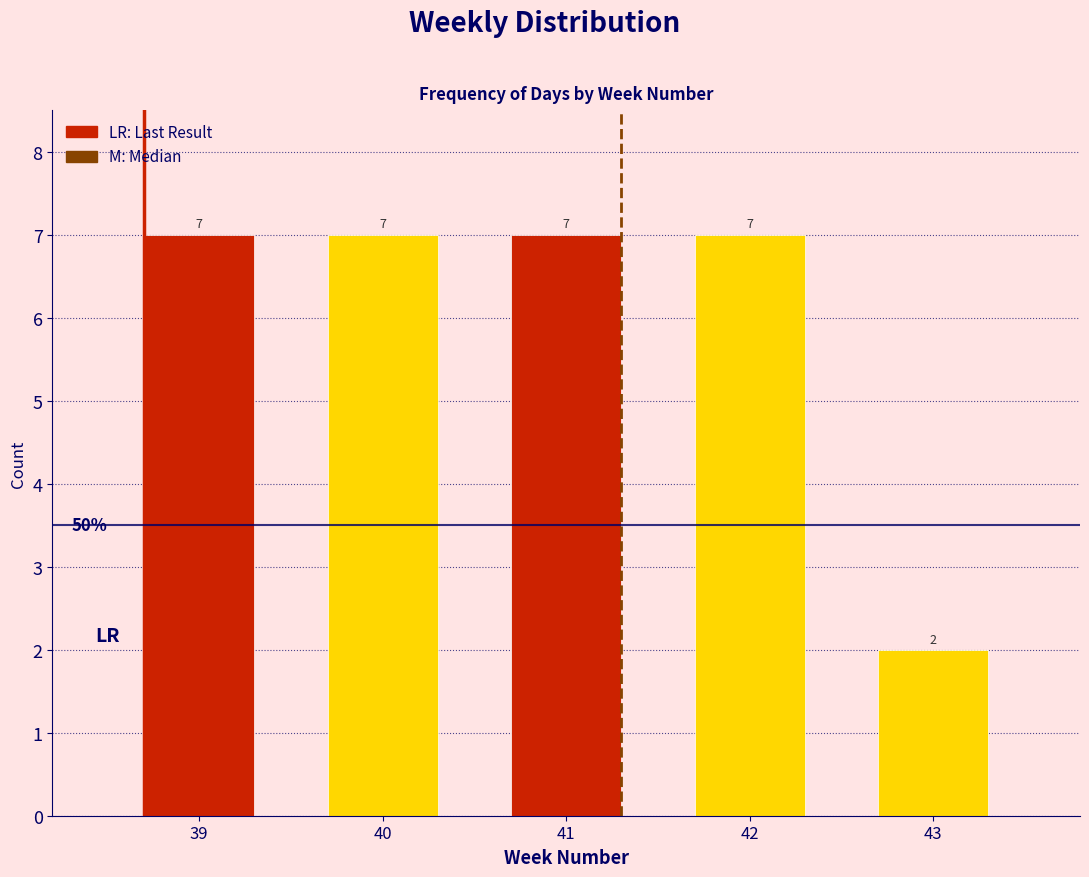

Reading left to right, list all the values displayed in this chart.

7	7	7	7	2